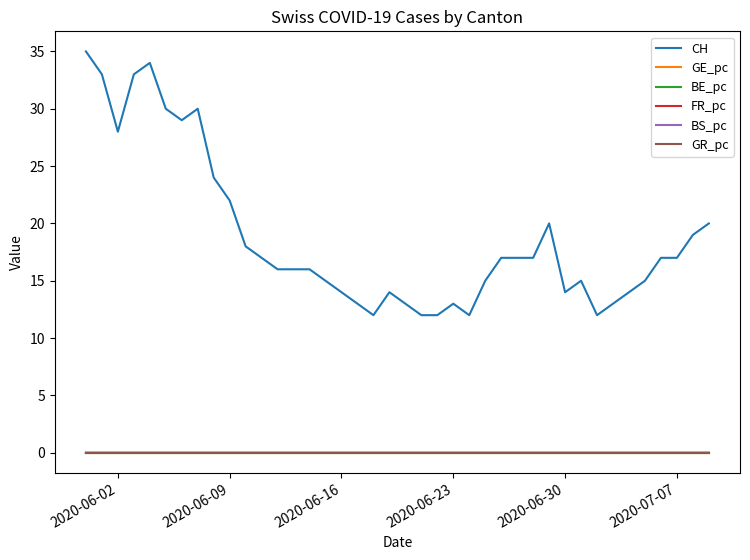

True or false: BS_pc and CH intersect in this chart.

False